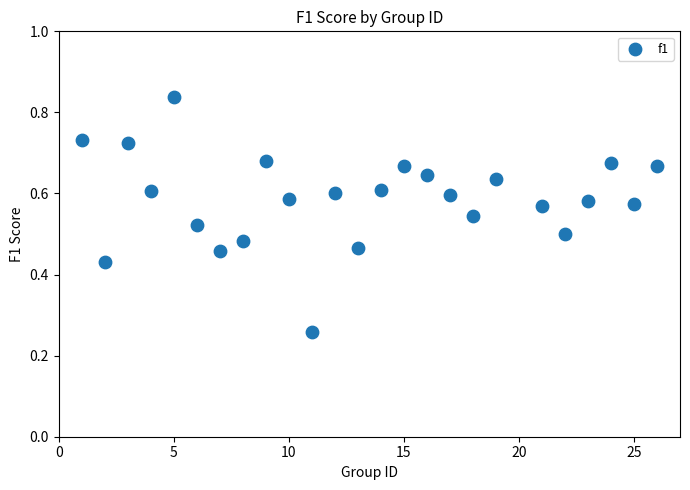

What is the range of X values (max minus min)?

25.0